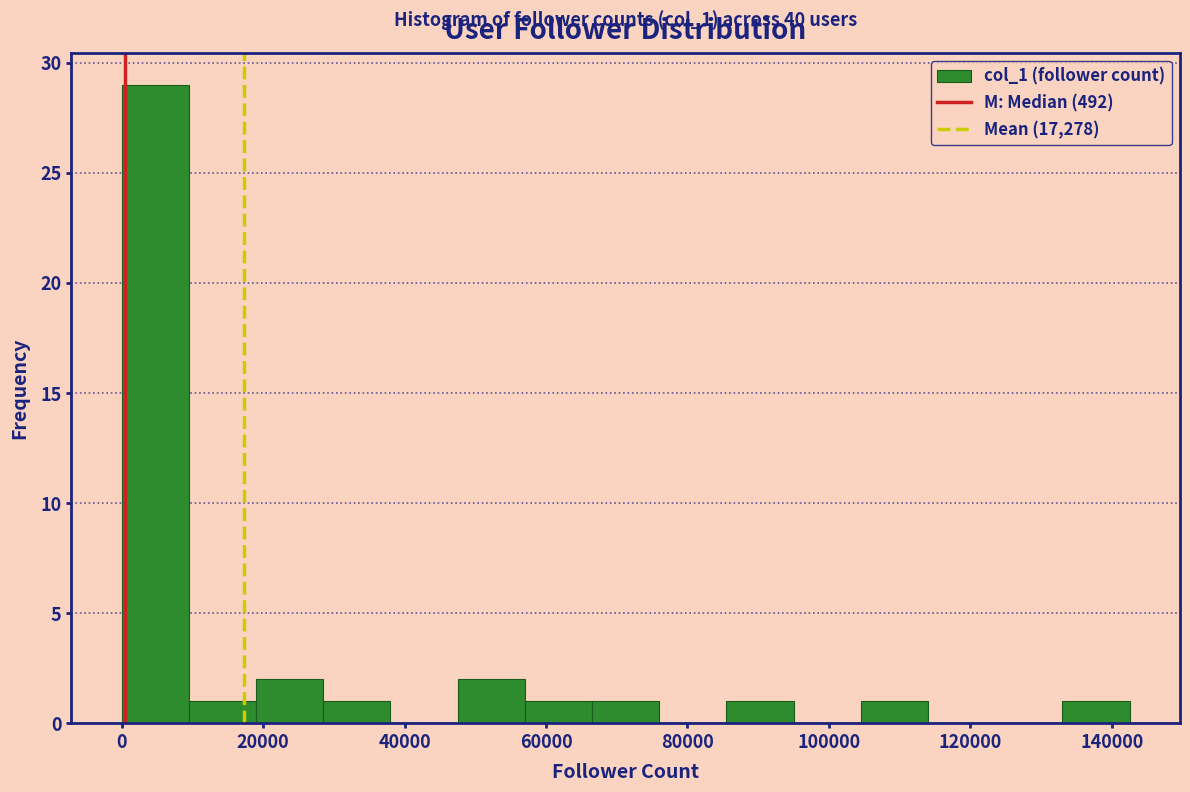

Which range on the x-axis has the tallest bar?

0 to 10000